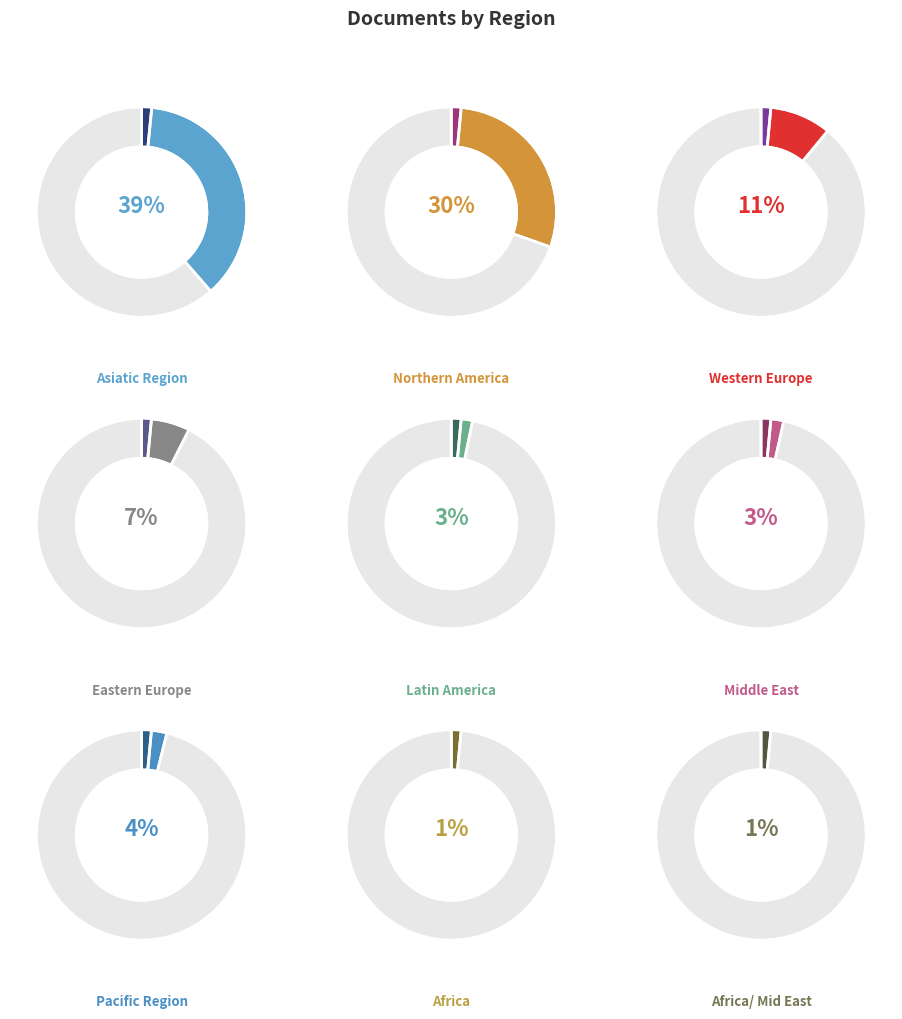

Which category has the biggest portion of the pie?

Asiatic Region